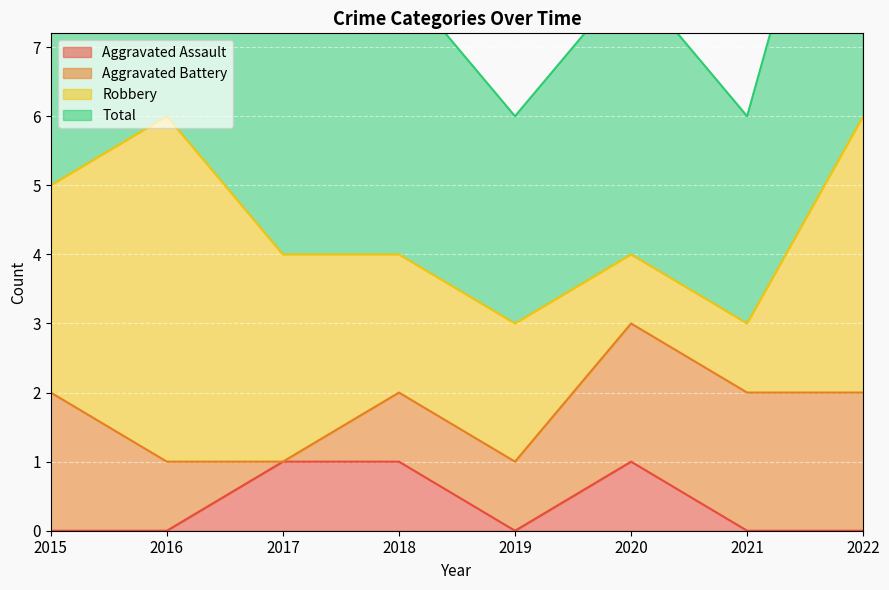

The Aggravated Assault series shows 1 at 2017. True or false?

True